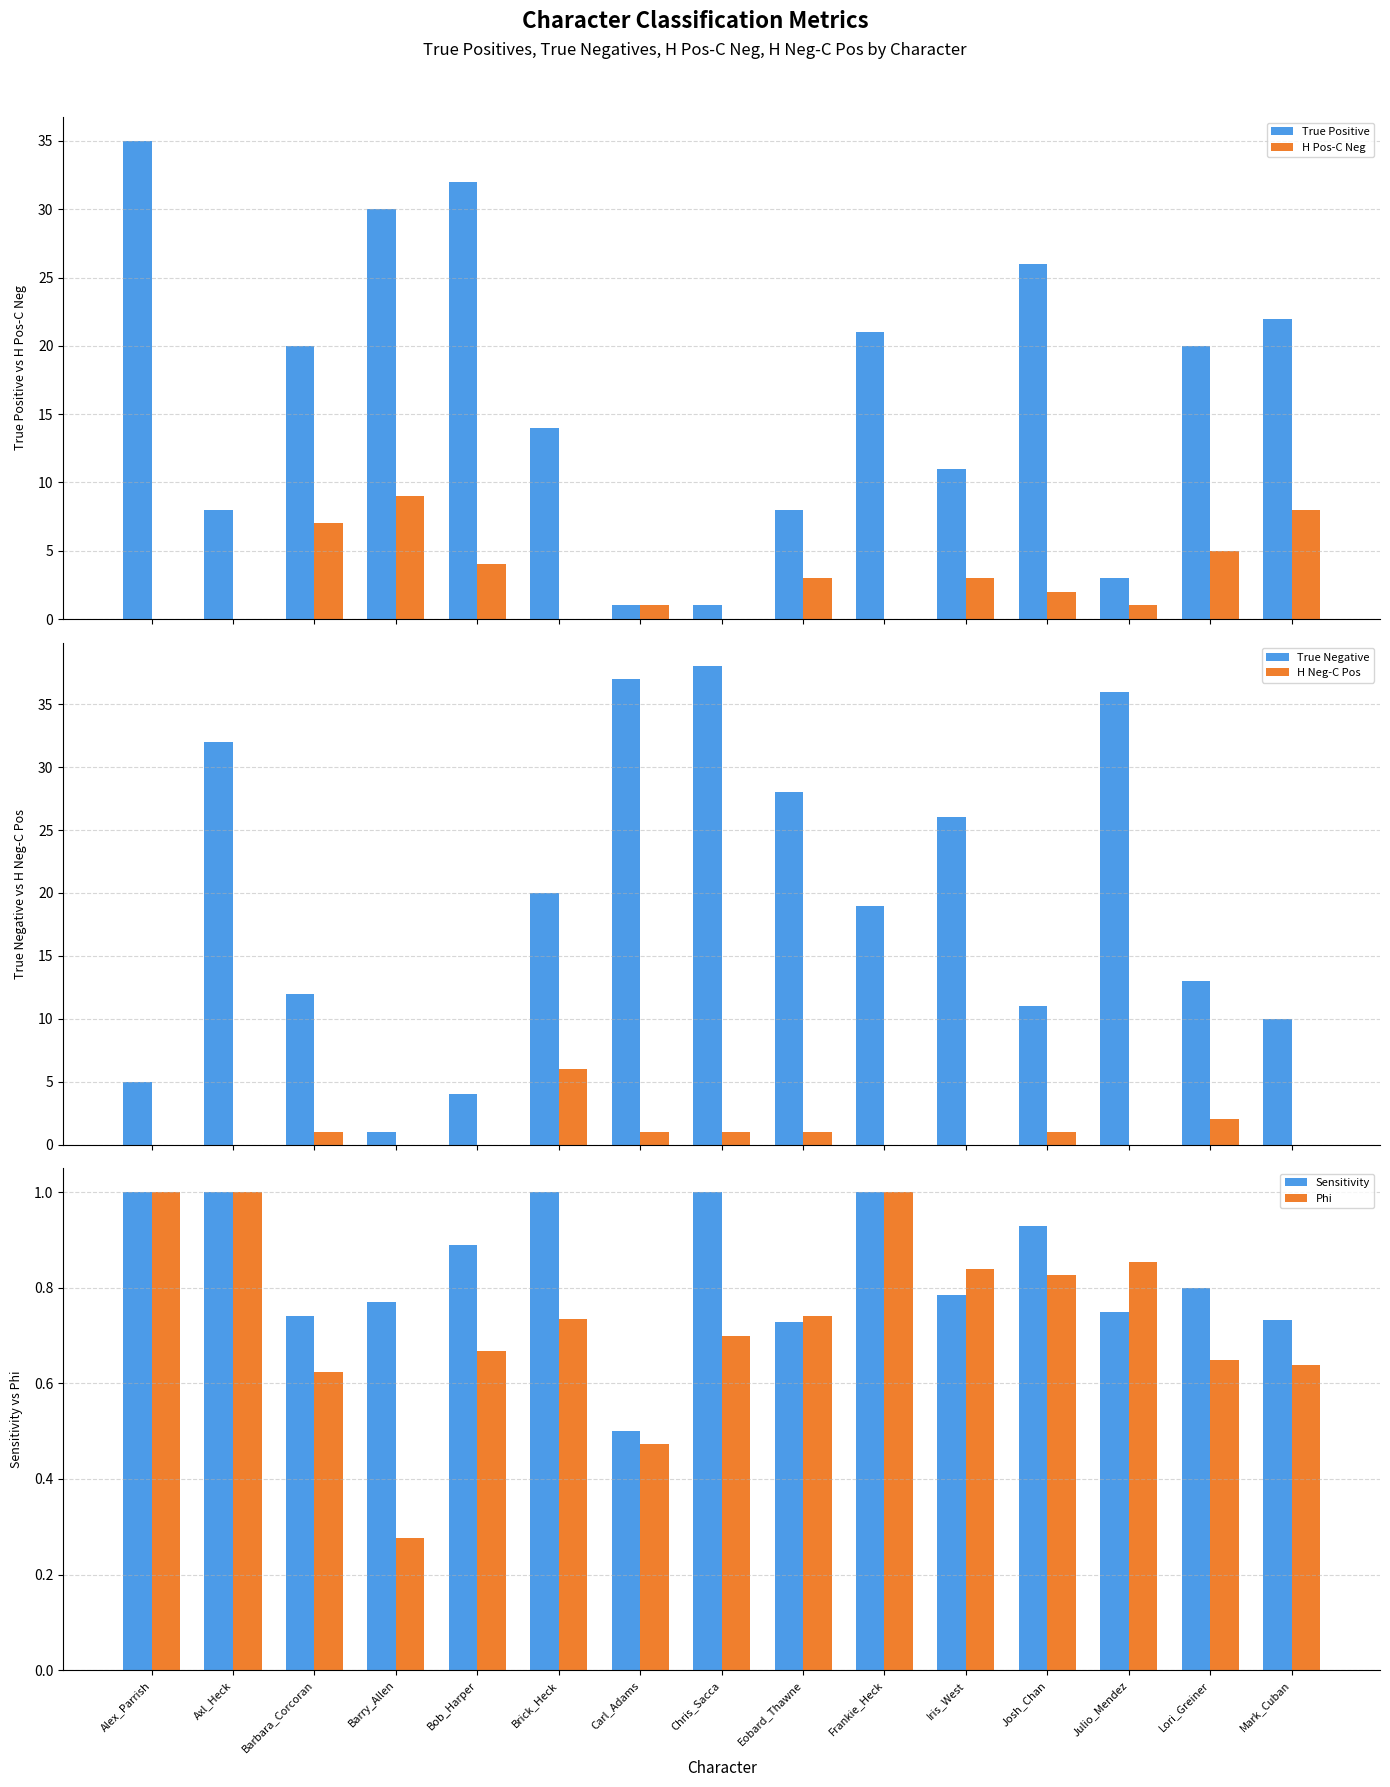

Count the Sensitivity values in the range 0 to 1.

15